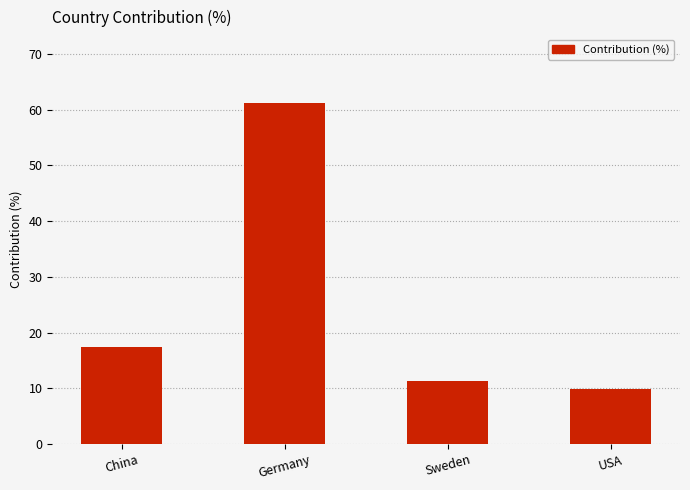

Where does the data first go above 17?

China